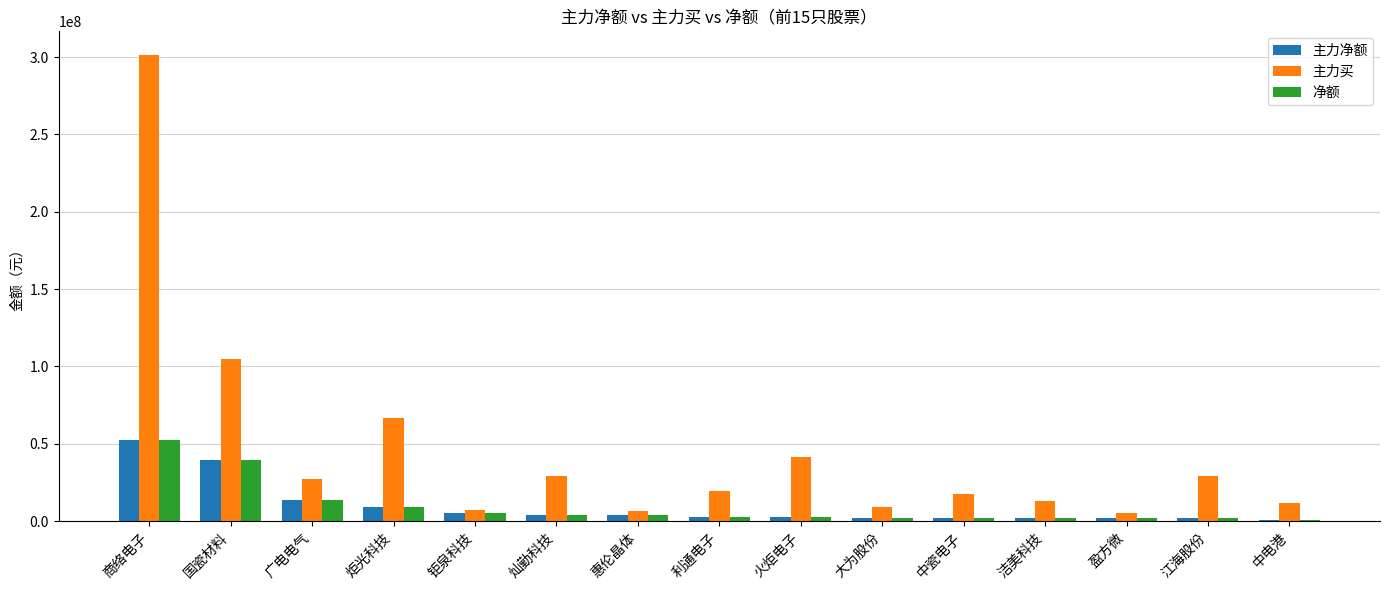

At which category does the chart reach its peak across all series?

商络电子